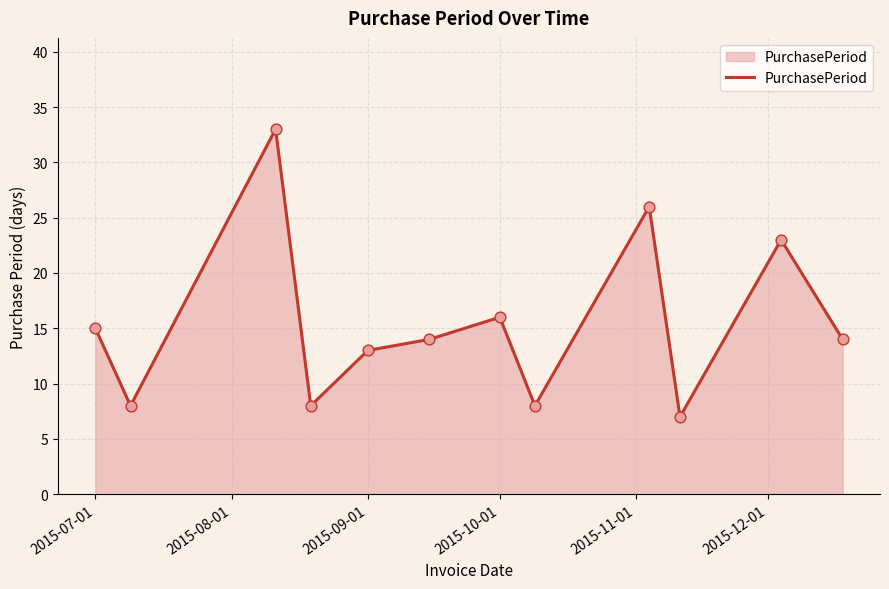

What is the greatest value displayed?

33